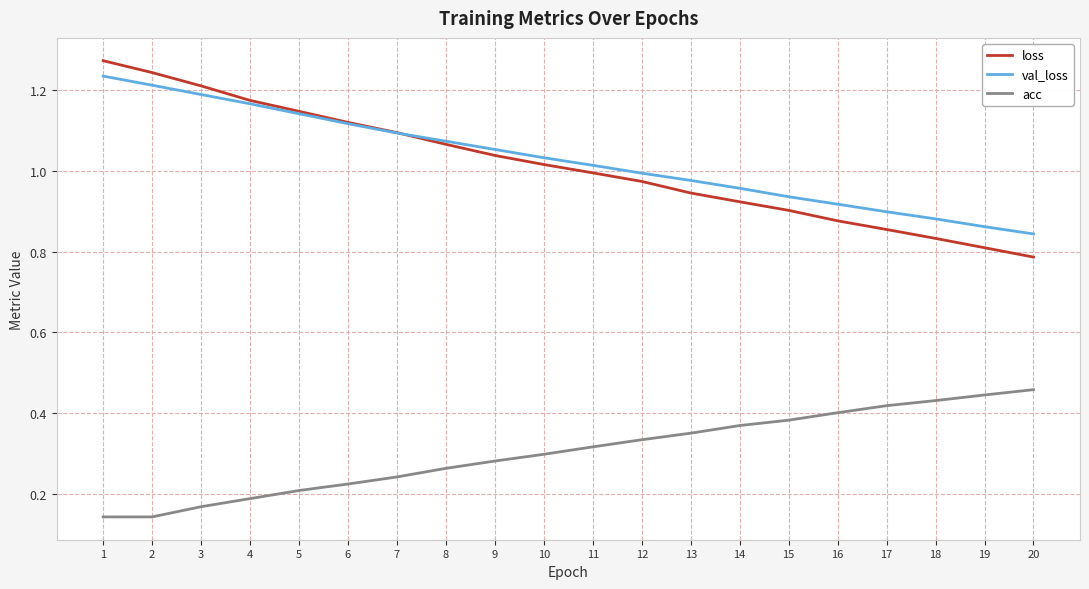

At 9, list the series in order from smallest to largest.

acc, loss, val_loss